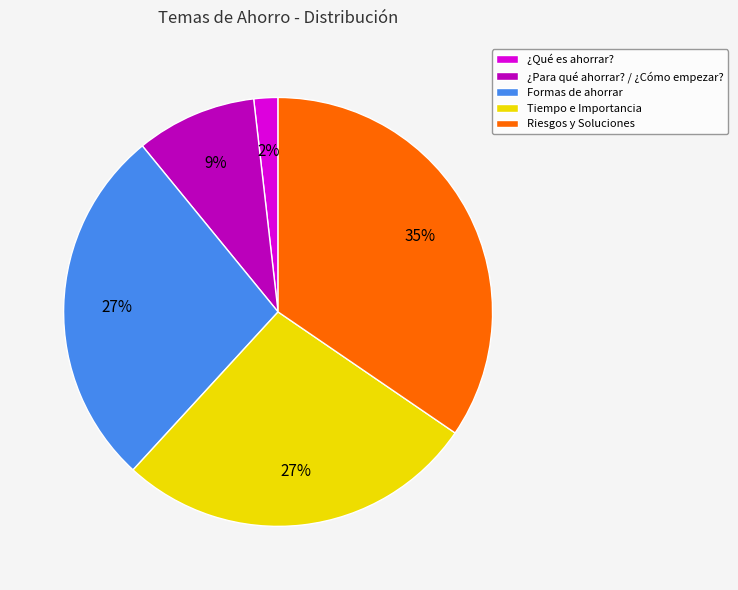

The ¿Para qué ahorrar? / ¿Cómo empezar? slice represents 1% of the pie. True or false?

False